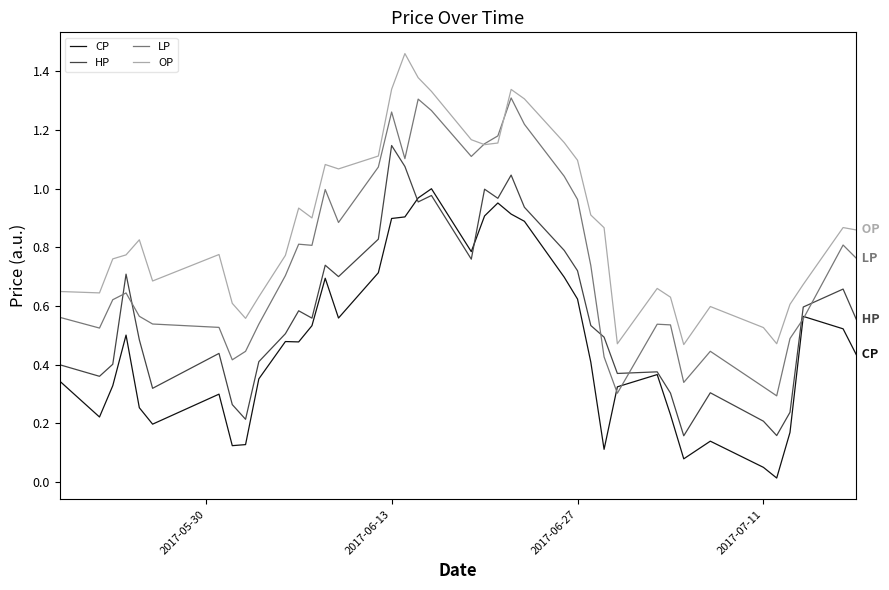

Count the number of data series in this chart.

4